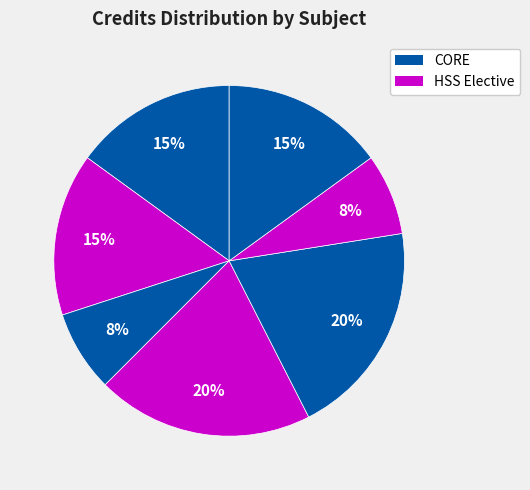

How many segments does this pie chart have?

7